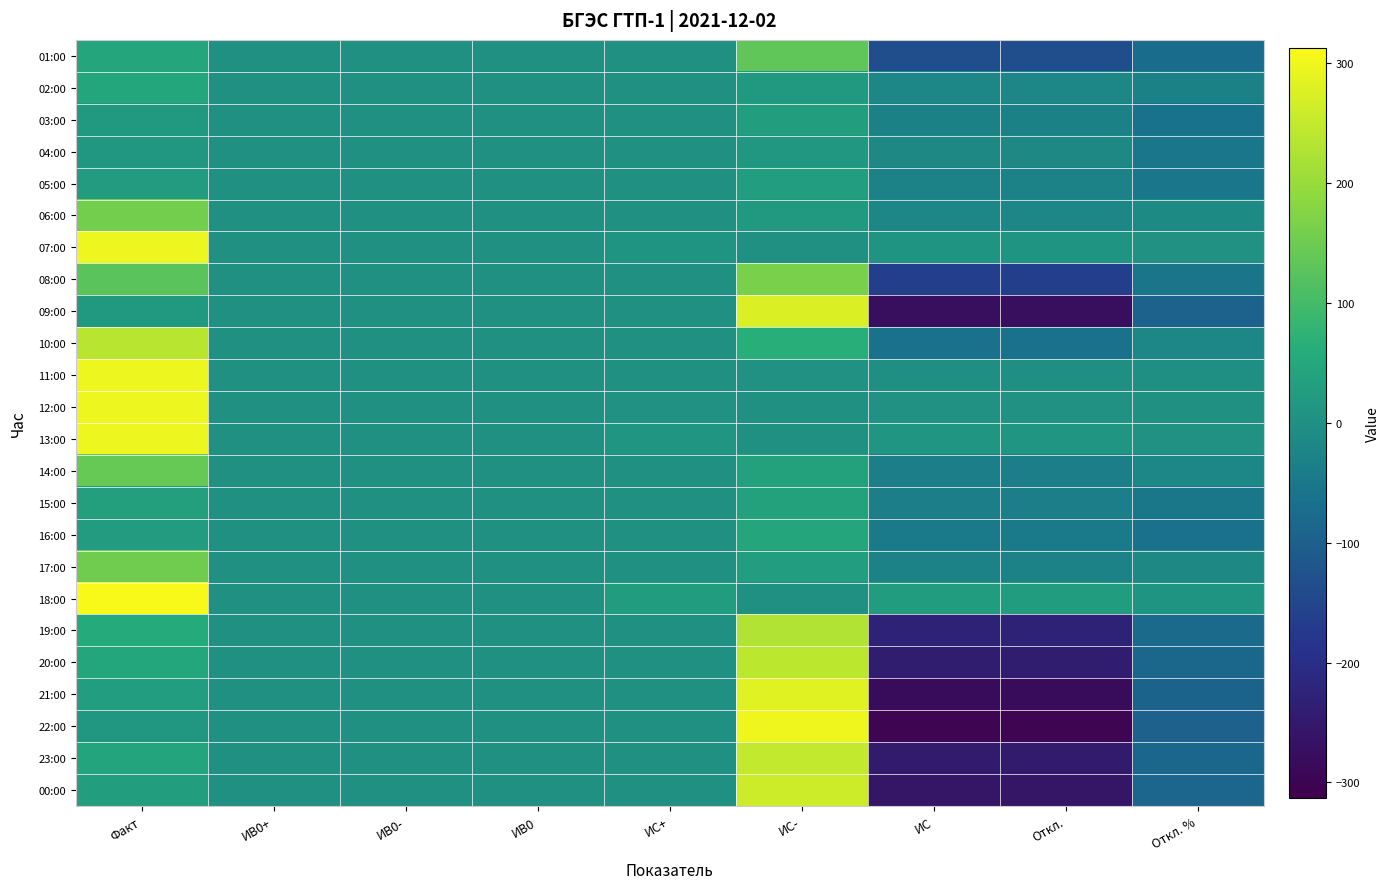

Which series has the largest range (max minus min)?

22:00